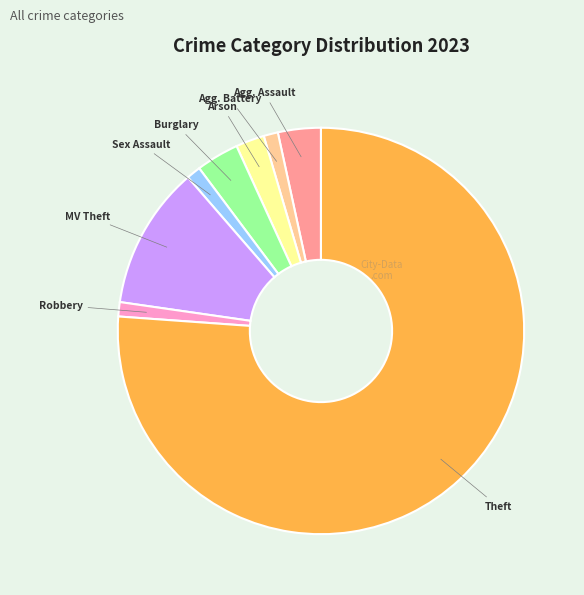

Is there a majority slice in this chart?

Yes